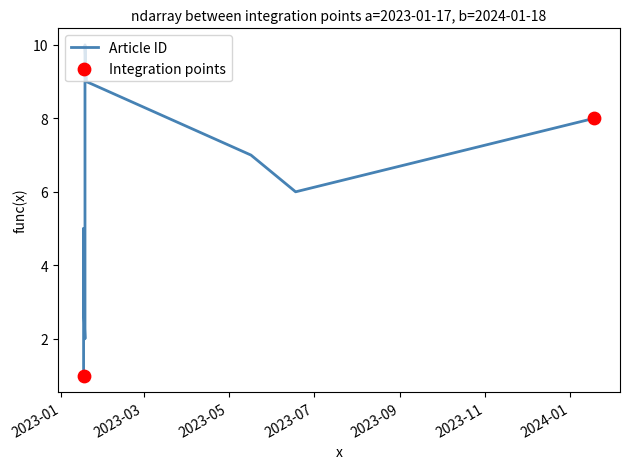

Which has a higher value, 2024-01 or 2023-05?

2024-01